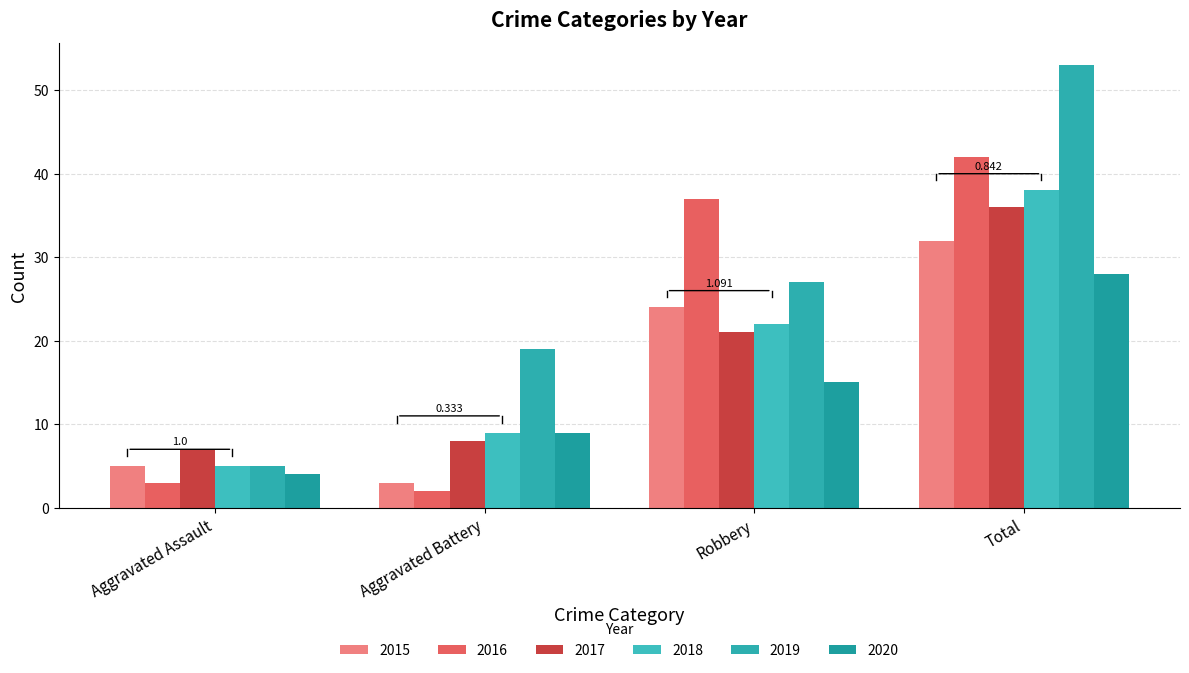

How many bars are there in total?

24